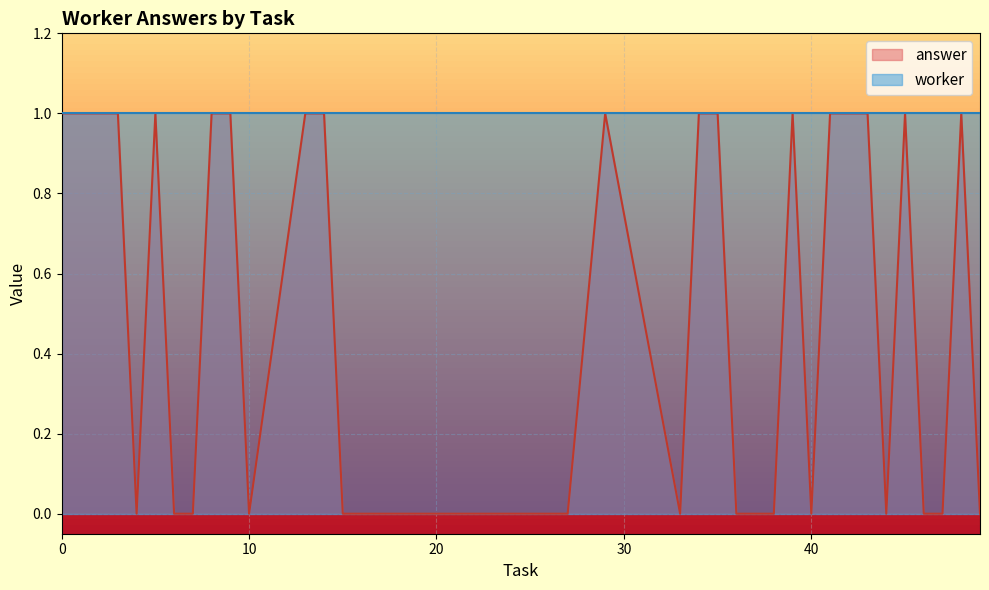

What is the difference between the maximum and minimum values?

1